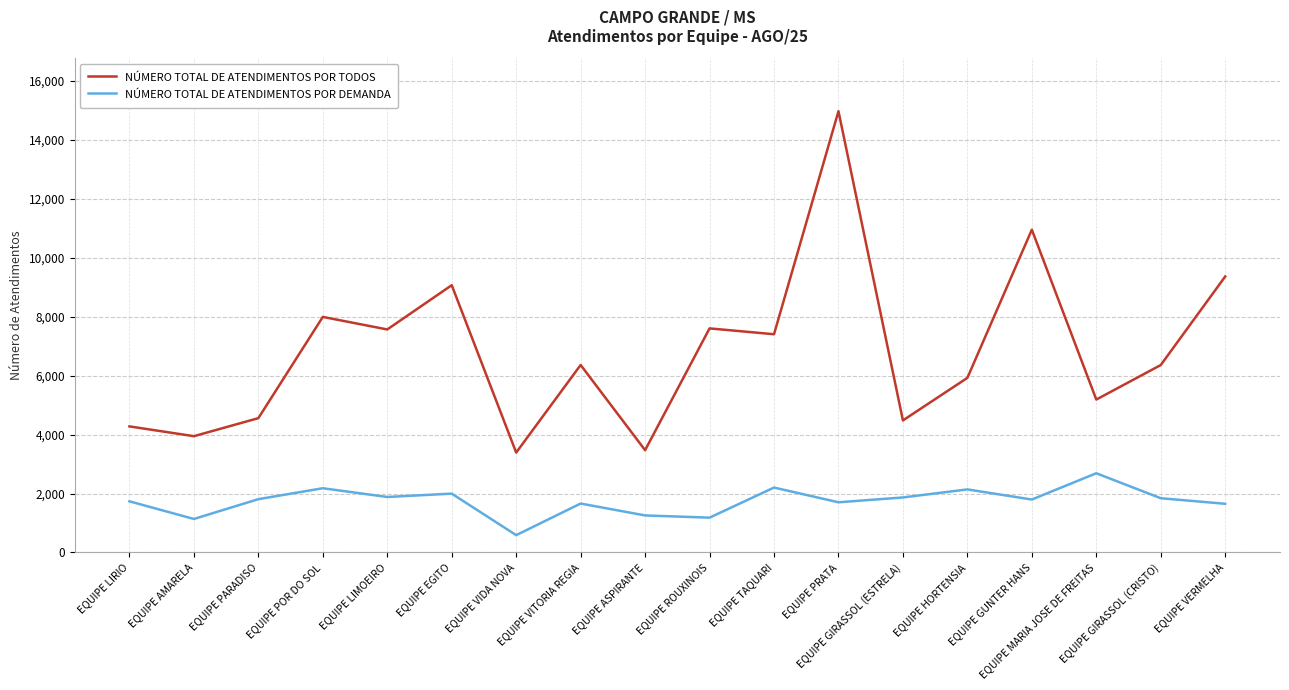

What is the difference between the maximum and minimum values in the NÚMERO TOTAL DE ATENDIMENTOS POR TODOS series?

11582